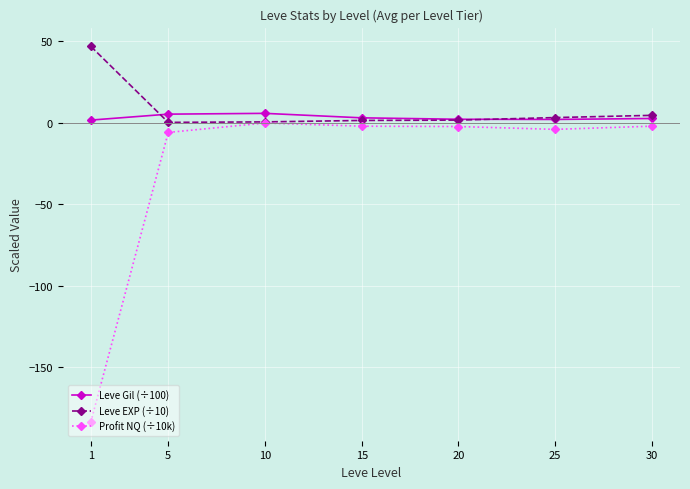

Does the chart display data point markers on the line(s)?

Yes